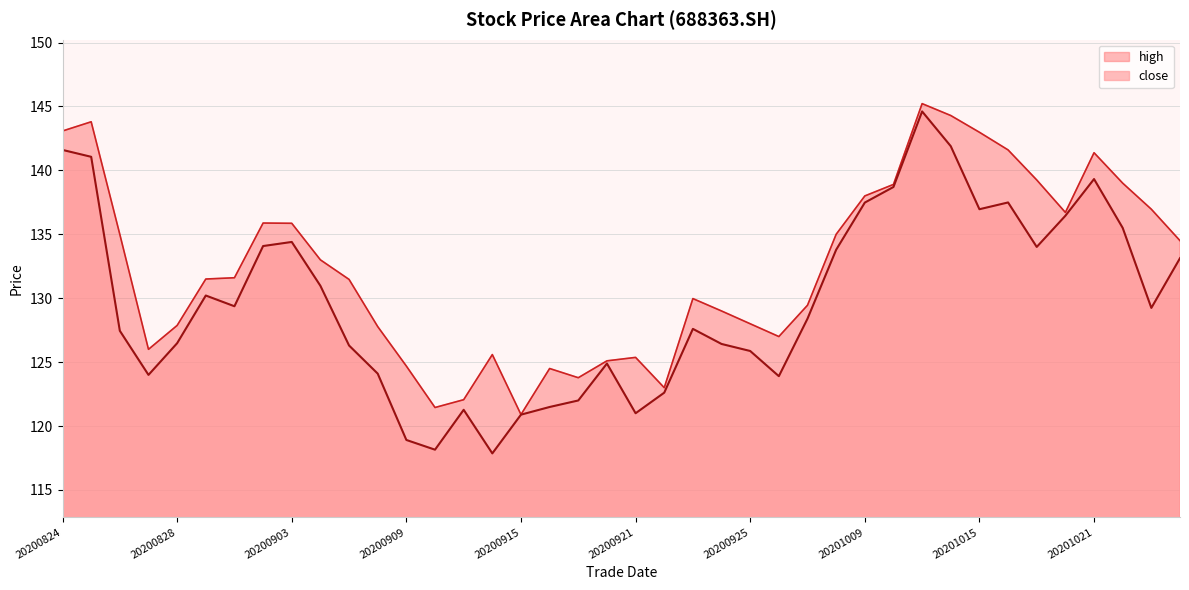

Is it true that close equals 213.0 at 20200916?

False